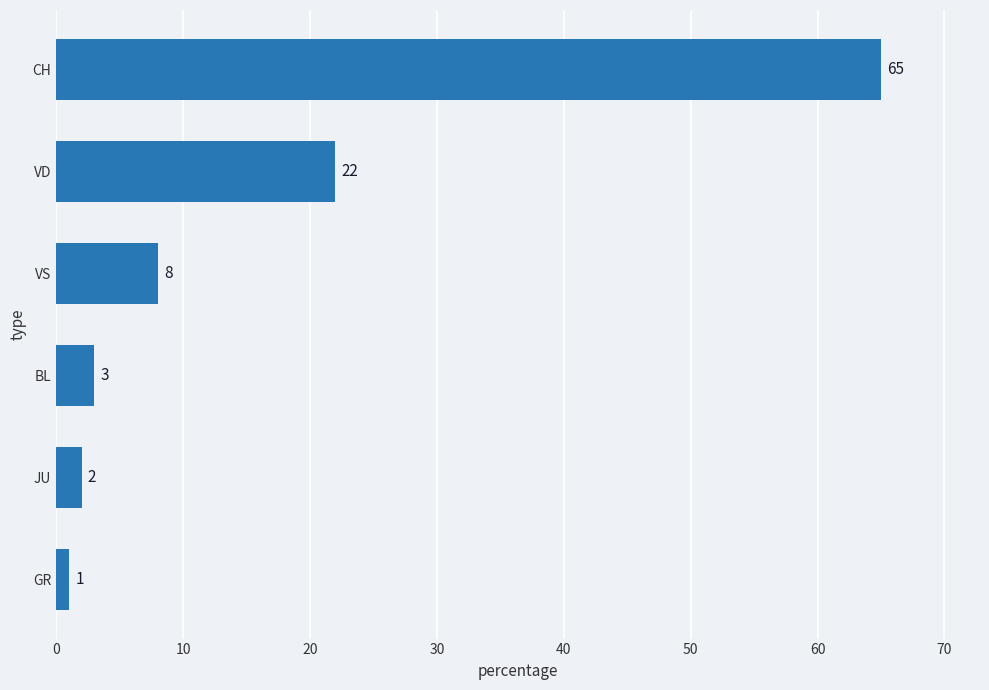

What is the change in value from JU to VD?

+20